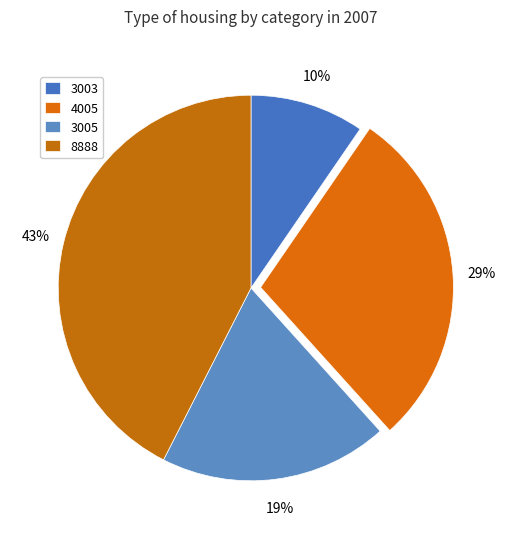

What percentage is the 3003 slice, to the nearest percent?

10%